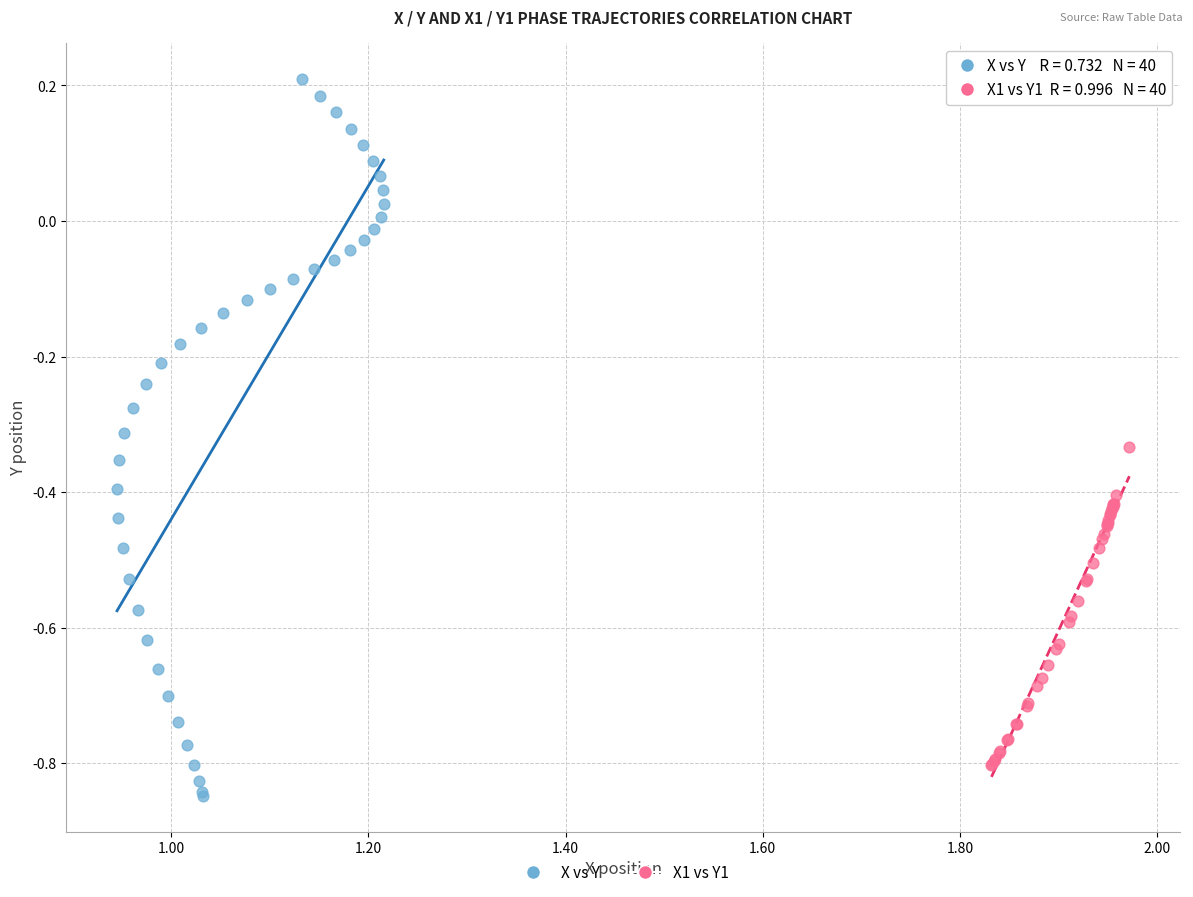

Which series has the largest Y range (max minus min)?

X vs Y